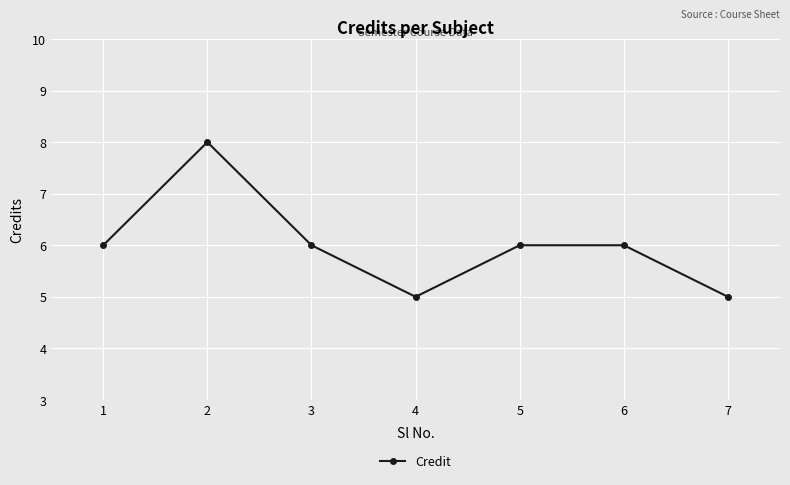

At which category does the data reach its first local peak?

2